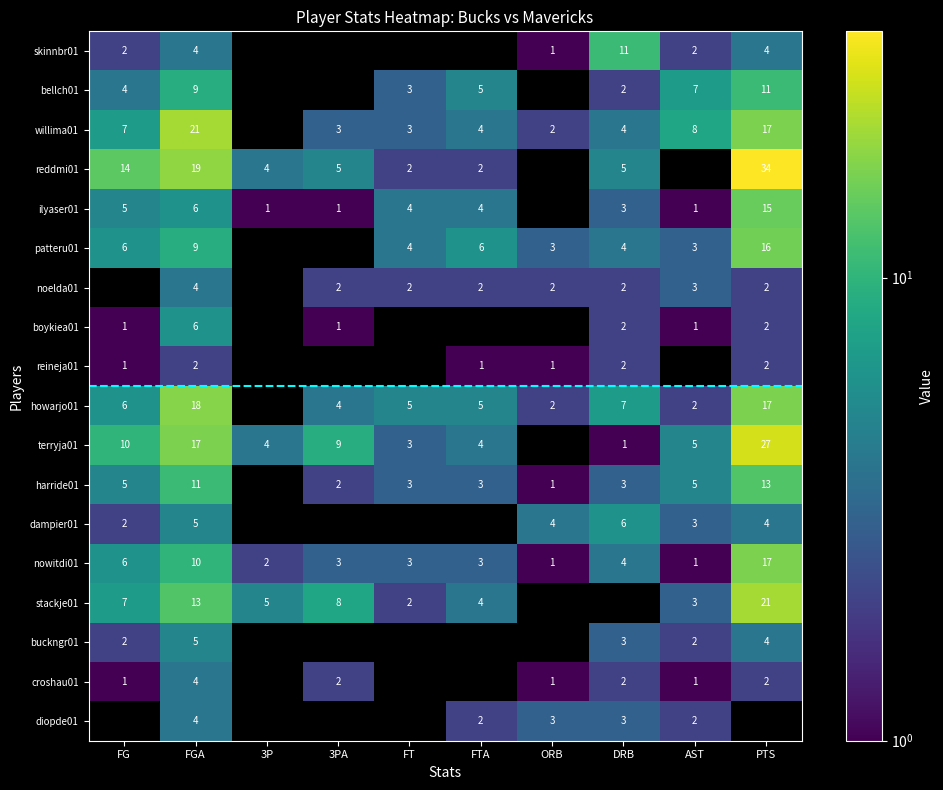

What is the spread (max minus min) of values at FGA?

19